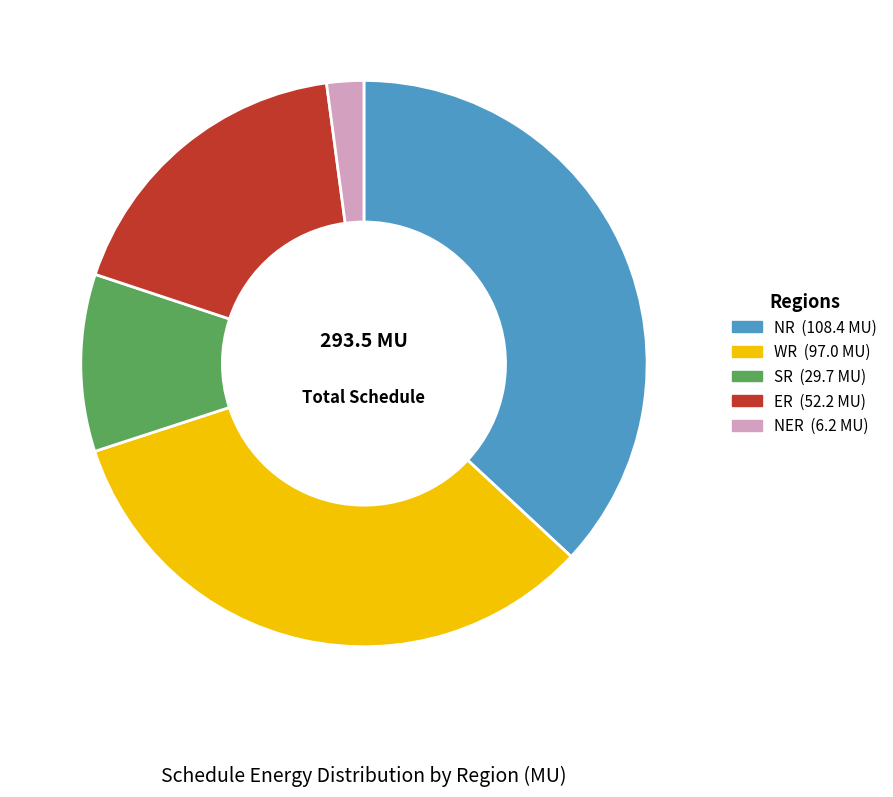

What is the smallest slice in the pie chart?

NER